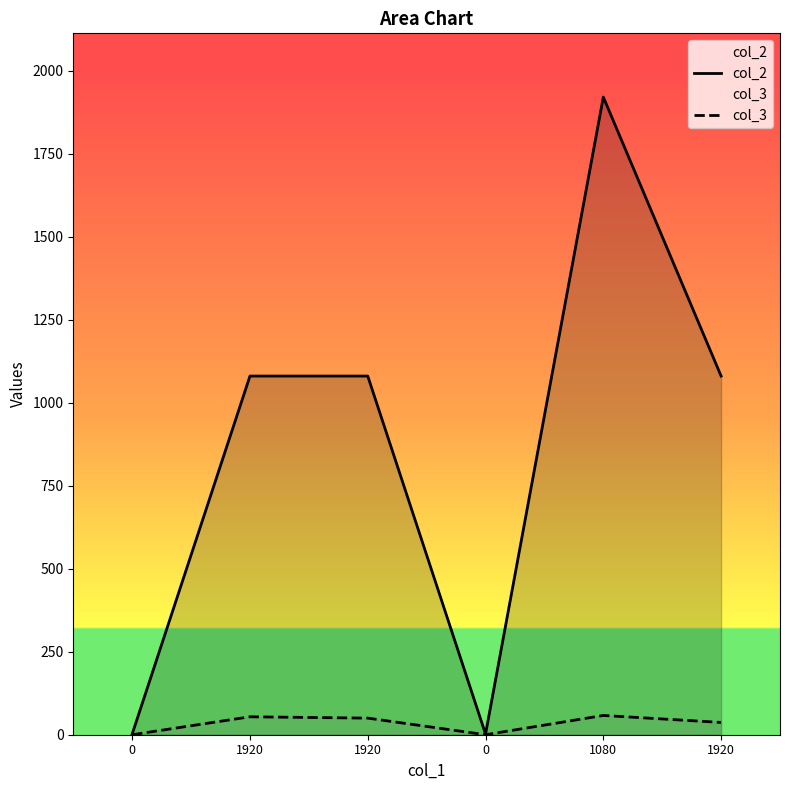

Reading left to right, transcribe all the data shown in this chart.

col_2: 2	1080	1080	2	1920	1080
col_3: 0	54	50	0	58	37